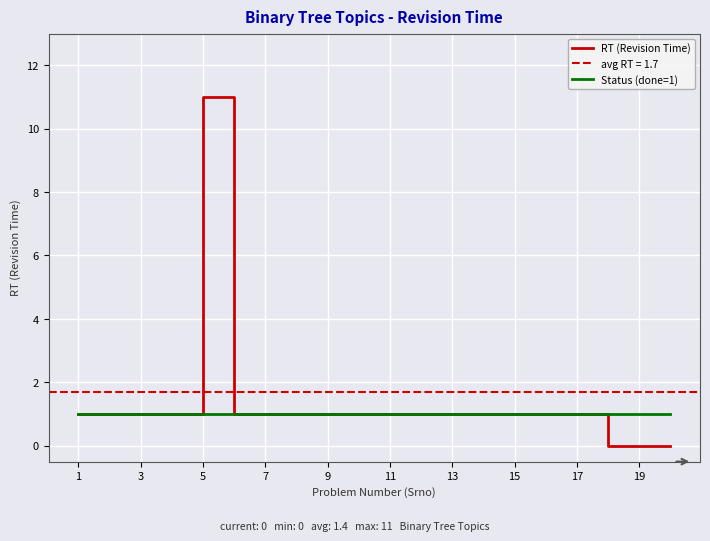

True or false: RT (Revision Time) and Status (done=1) intersect in this chart.

False